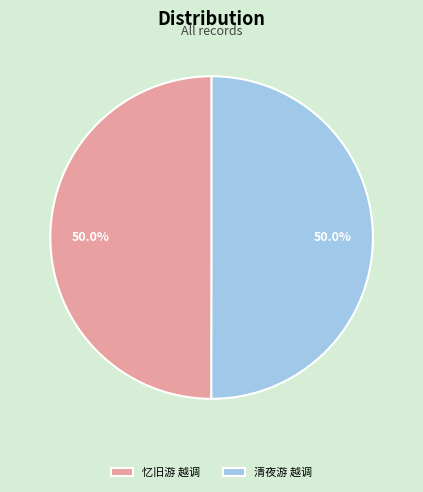

What is the ratio of the value at 忆旧游 越调 to the value at 清夜游 越调?

1.0